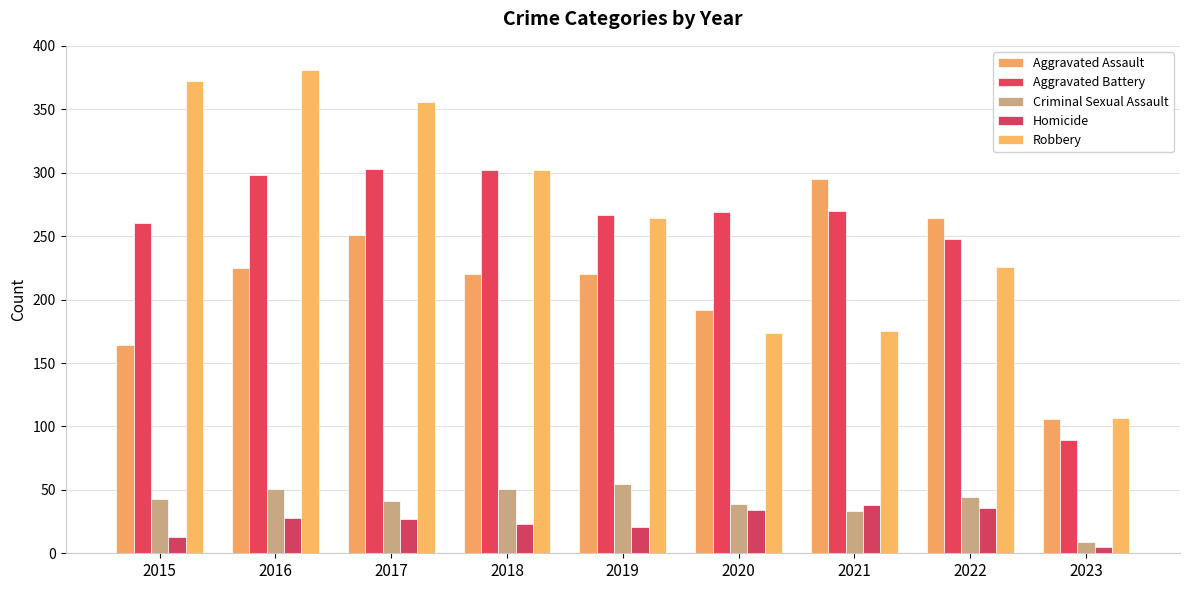

What is the average value of the Aggravated Battery series?

256